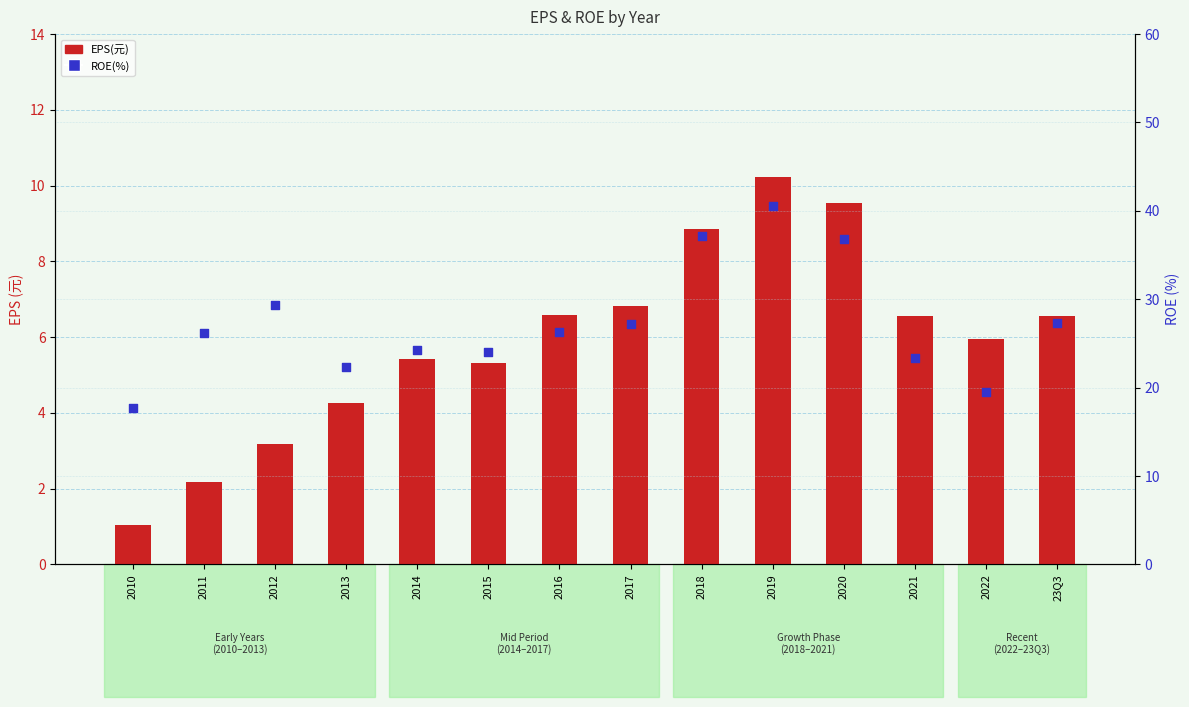

Which series reaches the maximum Y coordinate?

ROE(%)